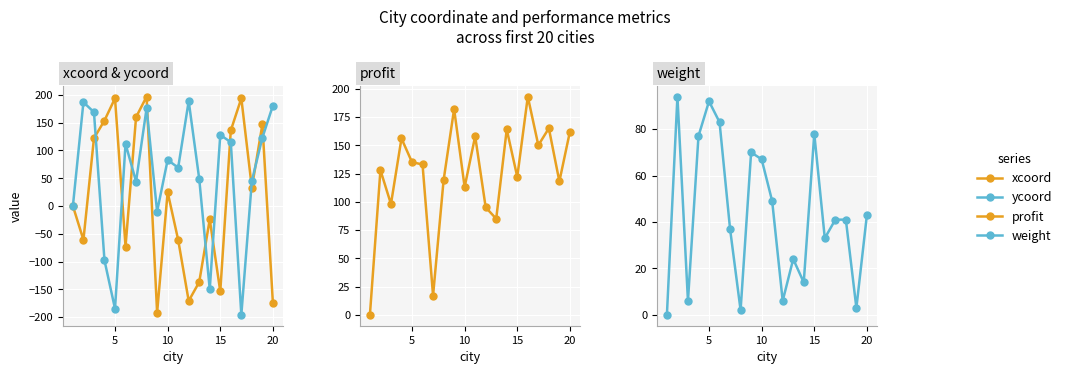

How many data points in xcoord are less than 25?

10